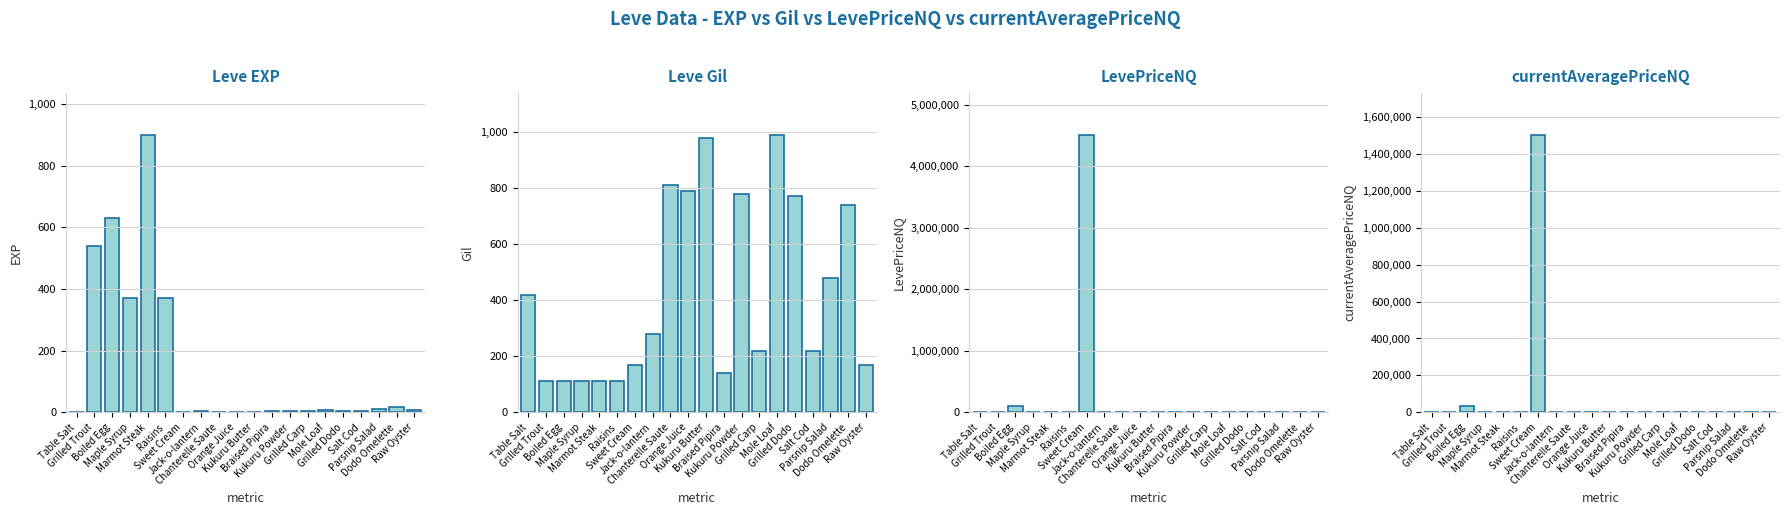

Which category has the highest value in the currentAveragePriceNQ series?

Sweet Cream